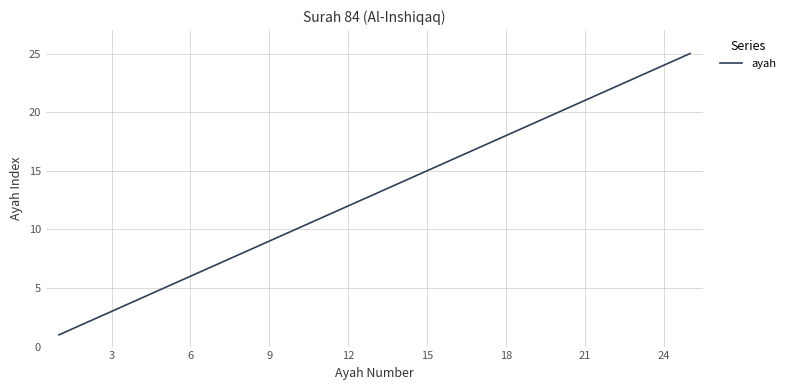

What is the difference between the maximum and minimum values?

24